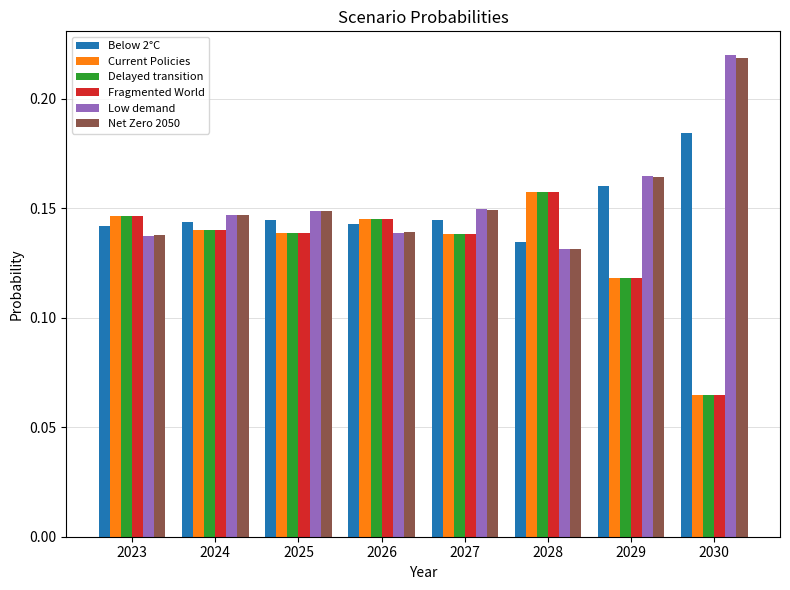

What is the sum of all Fragmented World values?

1.0